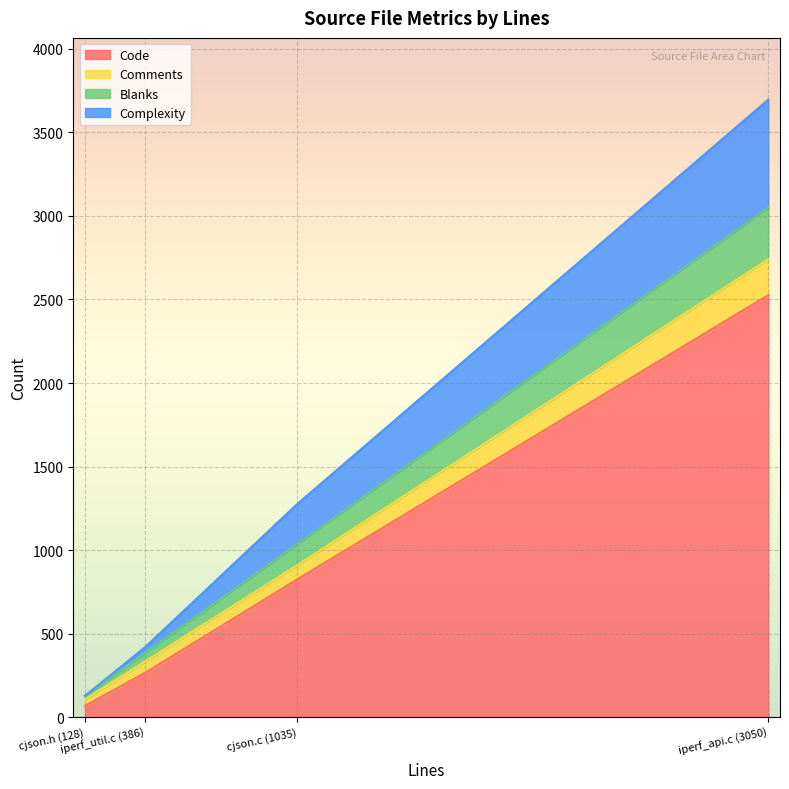

How many data points in Blanks are above 1275?

1